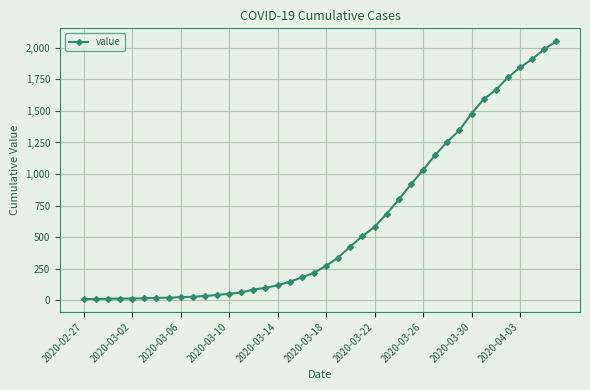

What is the greatest value displayed?

2052